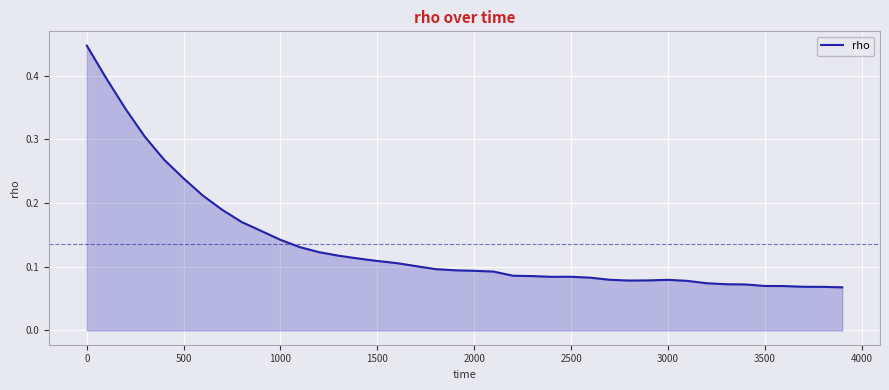

Reading left to right, what are all the values shown in this chart?

0.4	0.4	0.3	0.3	0.3	0.2	0.2	0.2	0.2	0.2	0.1	0.1	0.1	0.1	0.1	0.1	0.1	0.1	0.1	0.1	0.1	0.1	0.1	0.1	0.1	0.1	0.1	0.1	0.1	0.1	0.1	0.1	0.1	0.1	0.1	0.1	0.1	0.1	0.1	0.1